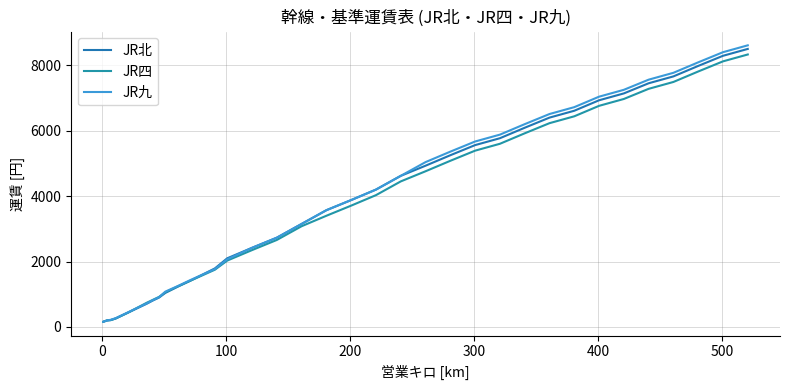

Does the chart display data point markers on the line(s)?

No